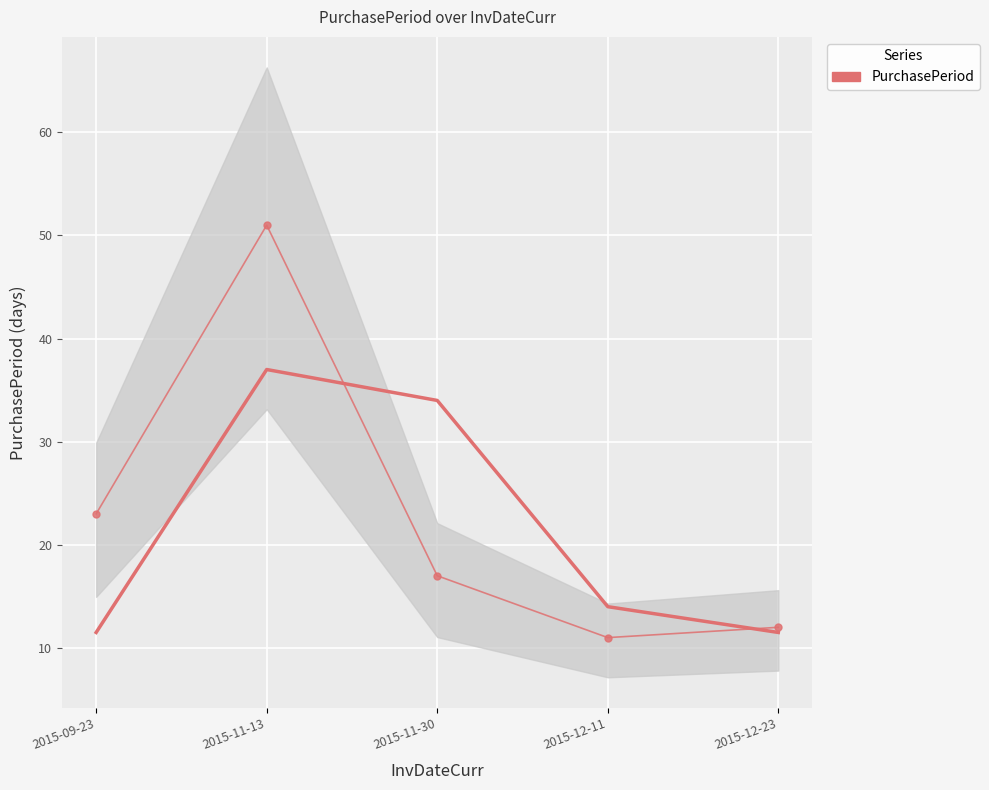

Reading right to left, extract all data points from this chart.

2015-12-23=12	2015-12-11=11	2015-11-30=17	2015-11-13=51	2015-09-23=23